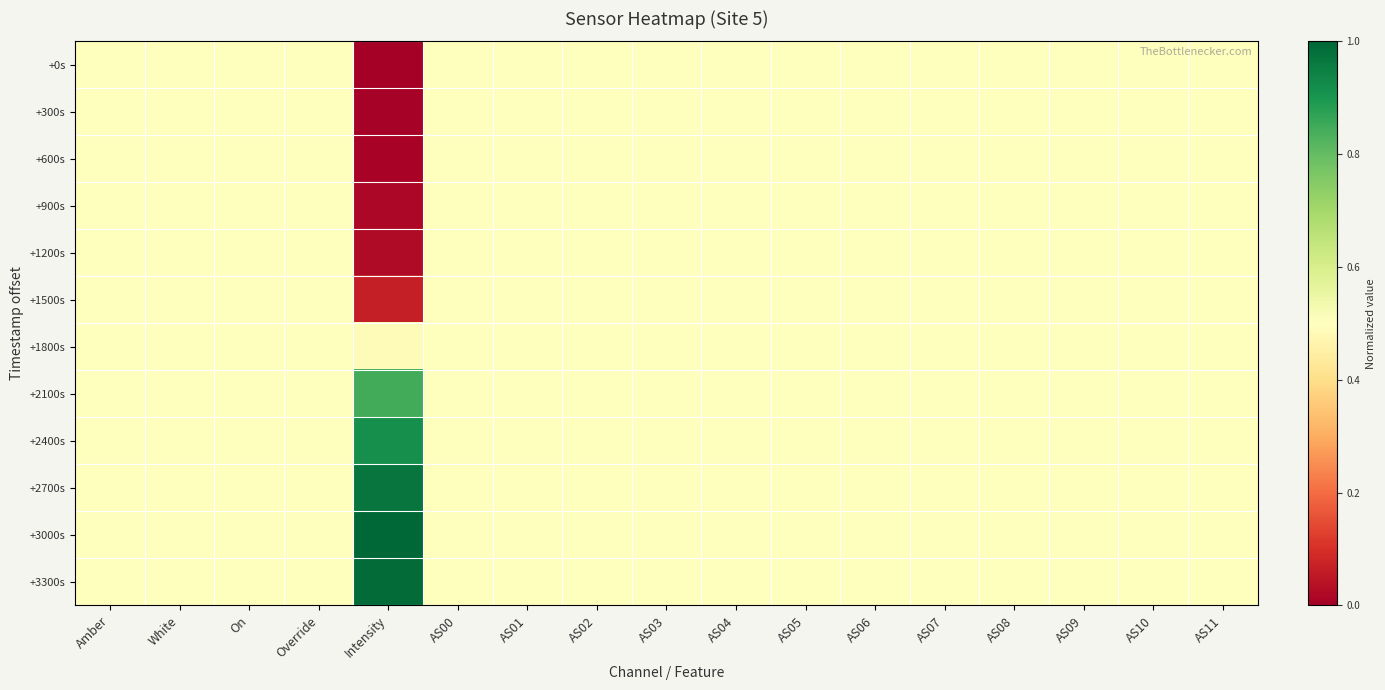

Reading left to right, what are all the values shown in this chart?

+0s: Amber=0.5	White=0.5	On=0.5	Override=0.5	Intensity=0.0	AS00=0.5	AS01=0.5	AS02=0.5	AS03=0.5	AS04=0.5	AS05=0.5	AS06=0.5	AS07=0.5	AS08=0.5	AS09=0.5	AS10=0.5	AS11=0.5
+300s: Amber=0.5	White=0.5	On=0.5	Override=0.5	Intensity=0.0	AS00=0.5	AS01=0.5	AS02=0.5	AS03=0.5	AS04=0.5	AS05=0.5	AS06=0.5	AS07=0.5	AS08=0.5	AS09=0.5	AS10=0.5	AS11=0.5
+600s: Amber=0.5	White=0.5	On=0.5	Override=0.5	Intensity=0.0	AS00=0.5	AS01=0.5	AS02=0.5	AS03=0.5	AS04=0.5	AS05=0.5	AS06=0.5	AS07=0.5	AS08=0.5	AS09=0.5	AS10=0.5	AS11=0.5
+900s: Amber=0.5	White=0.5	On=0.5	Override=0.5	Intensity=0.0	AS00=0.5	AS01=0.5	AS02=0.5	AS03=0.5	AS04=0.5	AS05=0.5	AS06=0.5	AS07=0.5	AS08=0.5	AS09=0.5	AS10=0.5	AS11=0.5
+1200s: Amber=0.5	White=0.5	On=0.5	Override=0.5	Intensity=0.0	AS00=0.5	AS01=0.5	AS02=0.5	AS03=0.5	AS04=0.5	AS05=0.5	AS06=0.5	AS07=0.5	AS08=0.5	AS09=0.5	AS10=0.5	AS11=0.5
+1500s: Amber=0.5	White=0.5	On=0.5	Override=0.5	Intensity=0.1	AS00=0.5	AS01=0.5	AS02=0.5	AS03=0.5	AS04=0.5	AS05=0.5	AS06=0.5	AS07=0.5	AS08=0.5	AS09=0.5	AS10=0.5	AS11=0.5
+1800s: Amber=0.5	White=0.5	On=0.5	Override=0.5	Intensity=0.5	AS00=0.5	AS01=0.5	AS02=0.5	AS03=0.5	AS04=0.5	AS05=0.5	AS06=0.5	AS07=0.5	AS08=0.5	AS09=0.5	AS10=0.5	AS11=0.5
+2100s: Amber=0.5	White=0.5	On=0.5	Override=0.5	Intensity=0.8	AS00=0.5	AS01=0.5	AS02=0.5	AS03=0.5	AS04=0.5	AS05=0.5	AS06=0.5	AS07=0.5	AS08=0.5	AS09=0.5	AS10=0.5	AS11=0.5
+2400s: Amber=0.5	White=0.5	On=0.5	Override=0.5	Intensity=0.9	AS00=0.5	AS01=0.5	AS02=0.5	AS03=0.5	AS04=0.5	AS05=0.5	AS06=0.5	AS07=0.5	AS08=0.5	AS09=0.5	AS10=0.5	AS11=0.5
+2700s: Amber=0.5	White=0.5	On=0.5	Override=0.5	Intensity=1.0	AS00=0.5	AS01=0.5	AS02=0.5	AS03=0.5	AS04=0.5	AS05=0.5	AS06=0.5	AS07=0.5	AS08=0.5	AS09=0.5	AS10=0.5	AS11=0.5
+3000s: Amber=0.5	White=0.5	On=0.5	Override=0.5	Intensity=1.0	AS00=0.5	AS01=0.5	AS02=0.5	AS03=0.5	AS04=0.5	AS05=0.5	AS06=0.5	AS07=0.5	AS08=0.5	AS09=0.5	AS10=0.5	AS11=0.5
+3300s: Amber=0.5	White=0.5	On=0.5	Override=0.5	Intensity=1.0	AS00=0.5	AS01=0.5	AS02=0.5	AS03=0.5	AS04=0.5	AS05=0.5	AS06=0.5	AS07=0.5	AS08=0.5	AS09=0.5	AS10=0.5	AS11=0.5